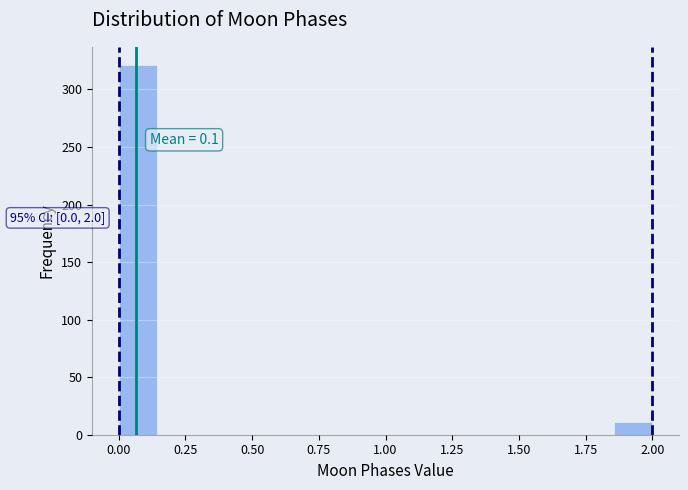

Read against the x-axis, roughly where is the centre of the tallest bar?

0.05